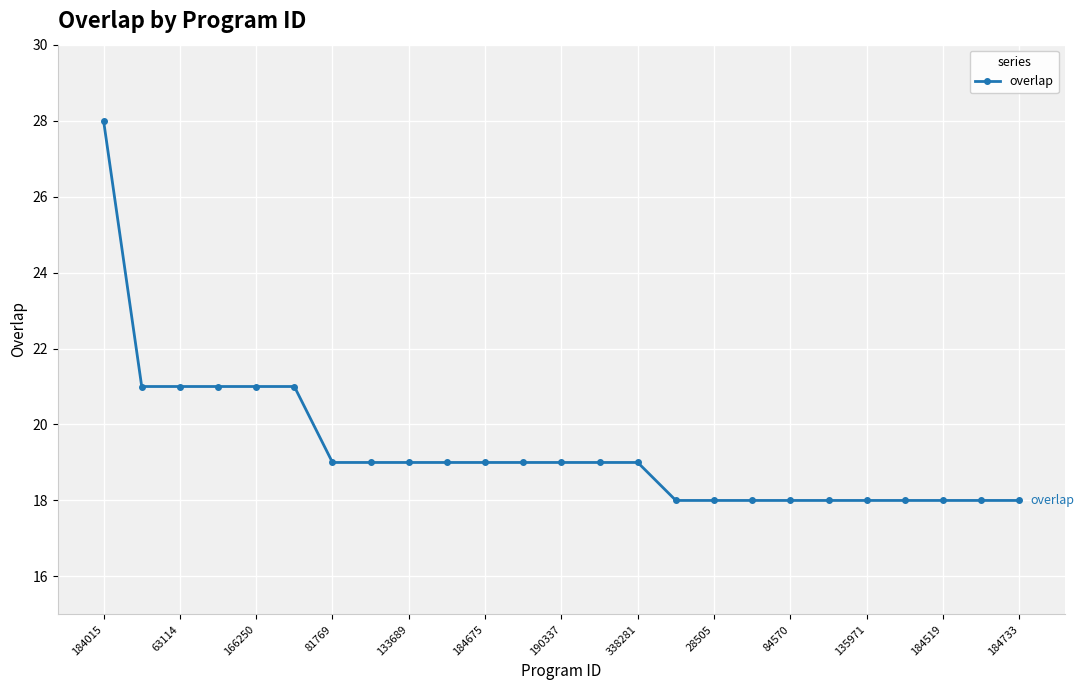

What is the maximum value shown in the chart?

28